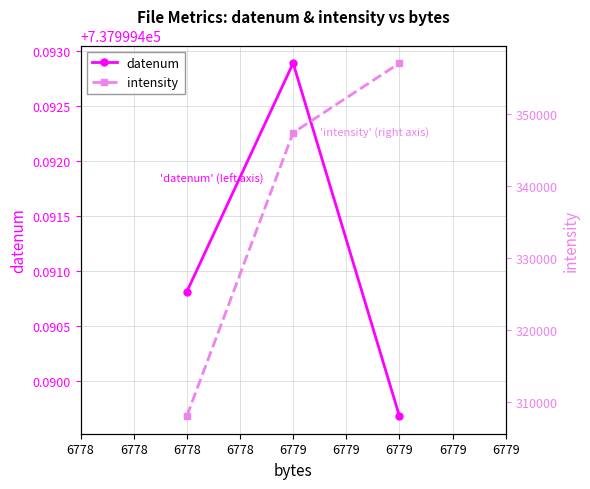

The datenum series shows 737999.5 at 6778. True or false?

True